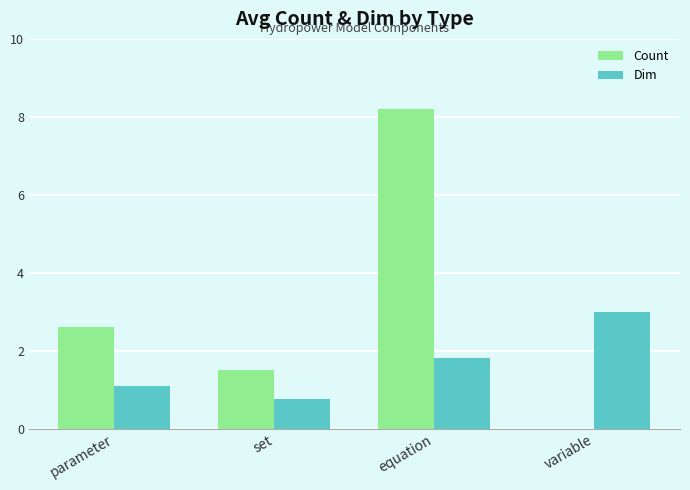

Which series has the largest total across all categories?

Count